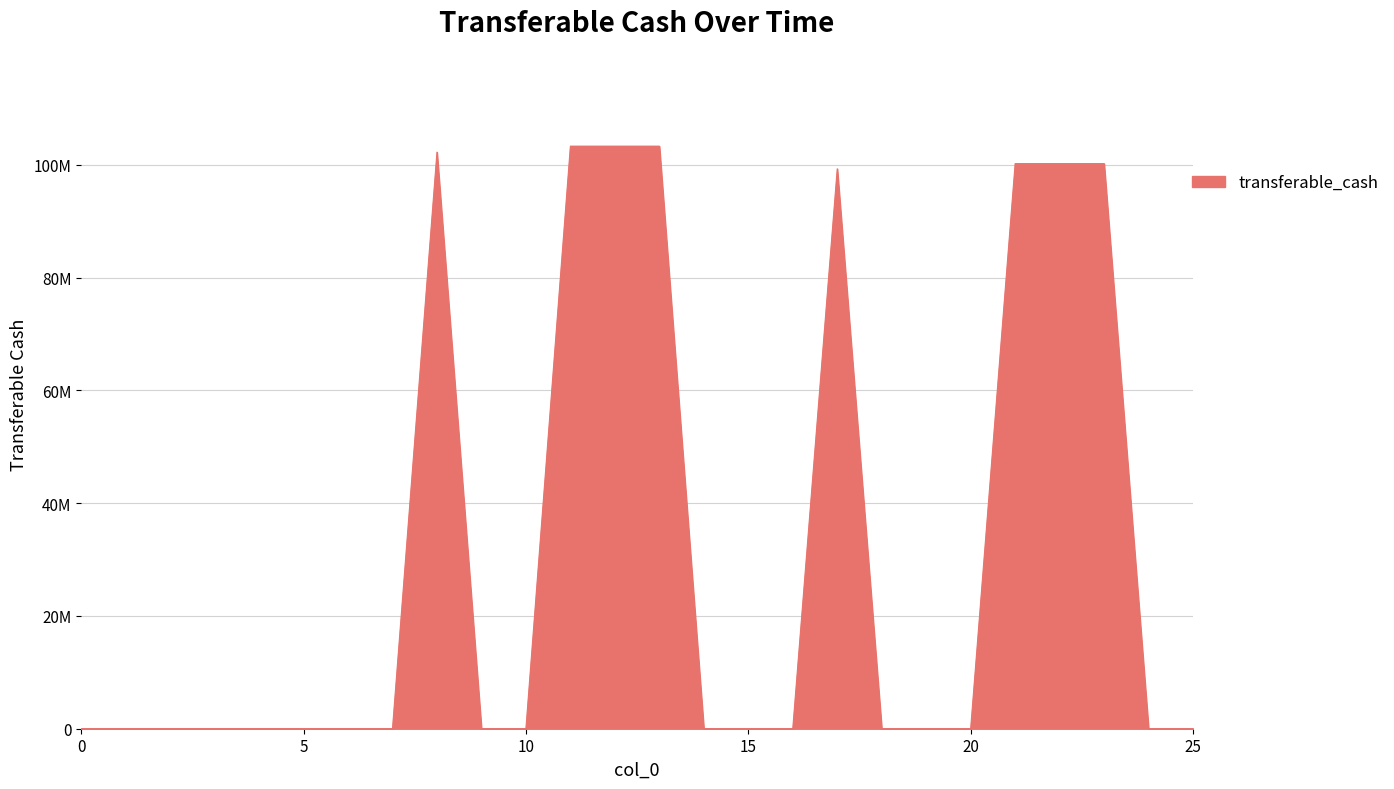

Is this an area chart (filled region under the line)?

Yes